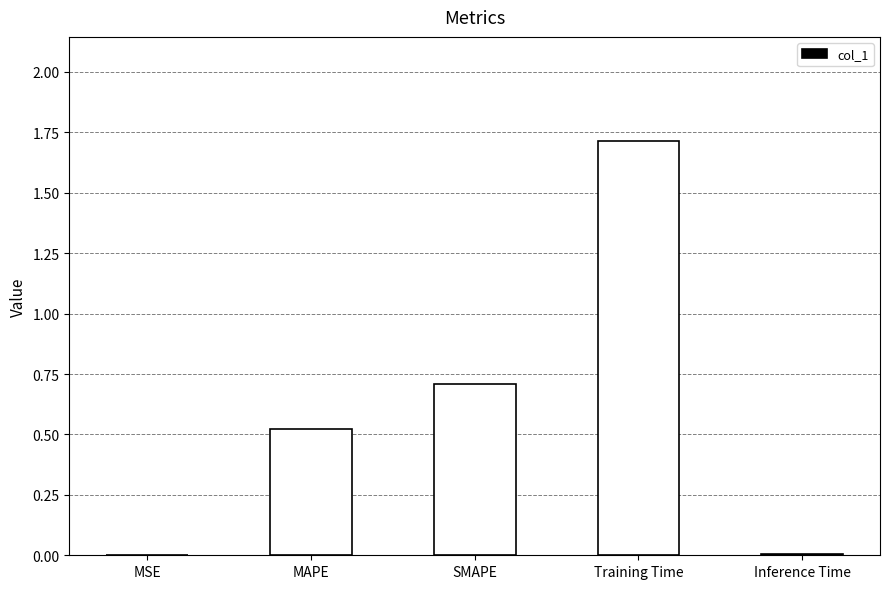

What is the sum of all values?

3.0